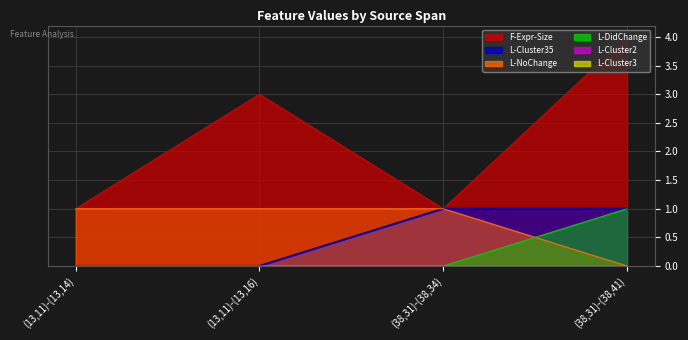

Which series has the largest range (max minus min)?

F-Expr-Size